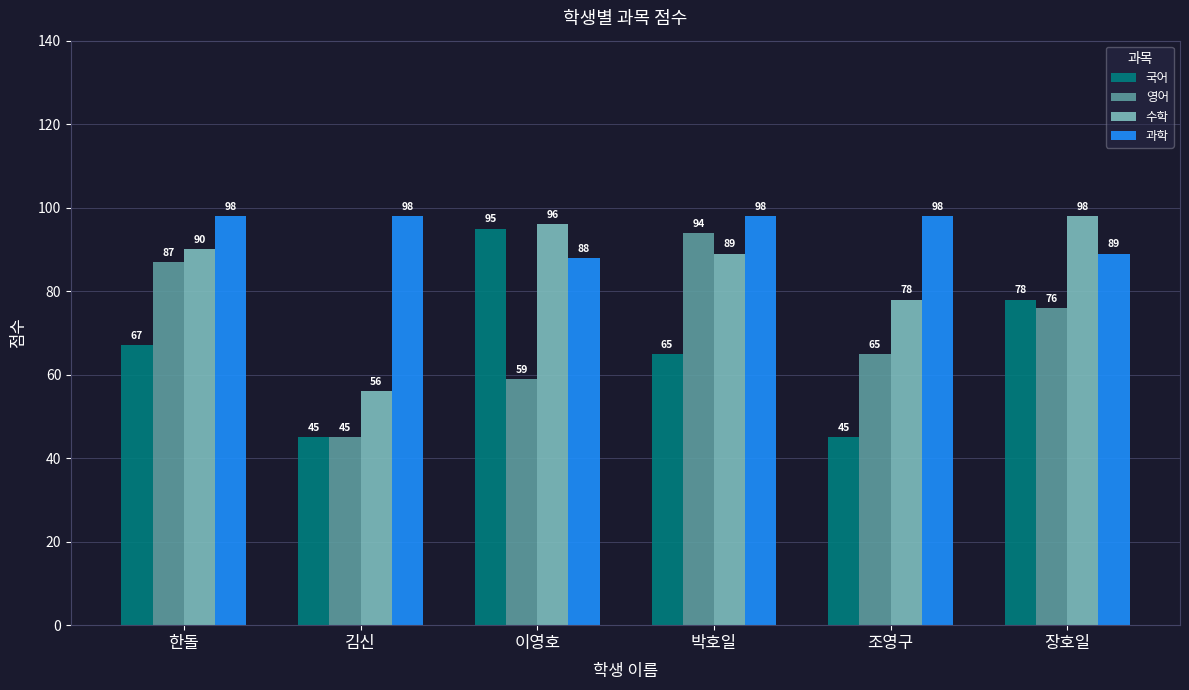

Which series has the largest total across all categories?

과학